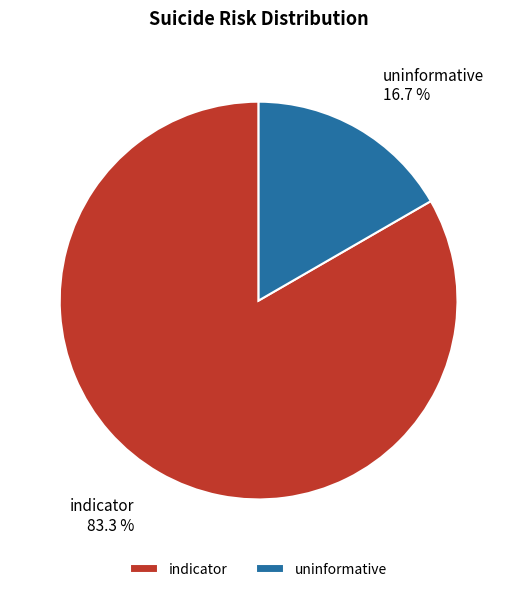

To the nearest percent, what portion does uninformative represent?

17%